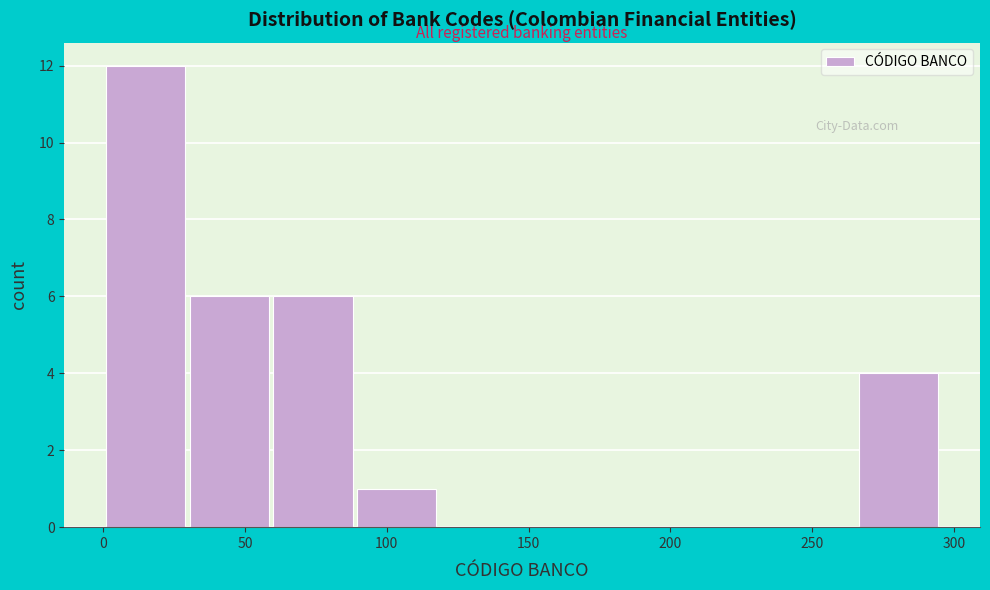

Which range on the x-axis has the tallest bar?

1.0 to 30.5